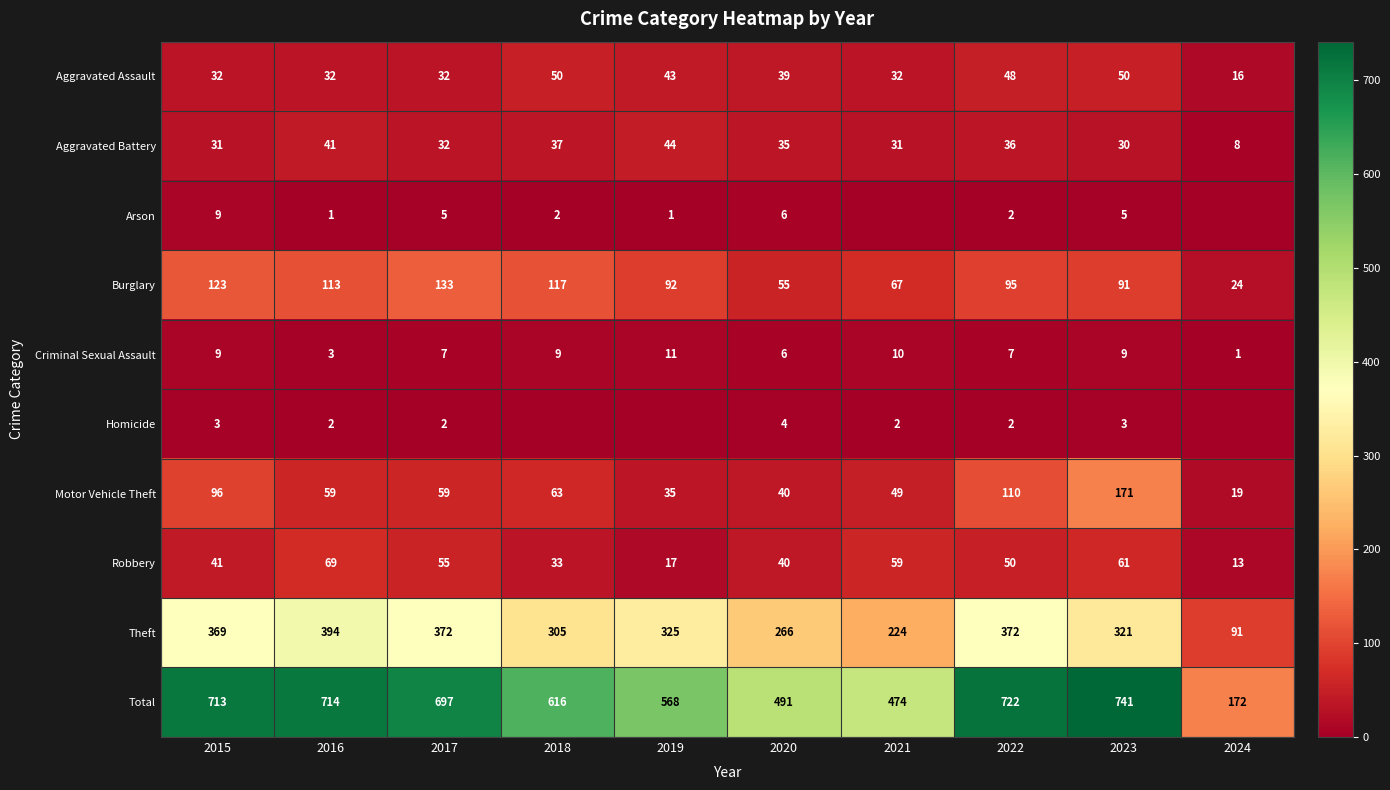

List the series in order of their peak value, lowest first.

Homicide, Arson, Criminal Sexual Assault, Aggravated Battery, Aggravated Assault, Robbery, Burglary, Motor Vehicle Theft, Theft, Total